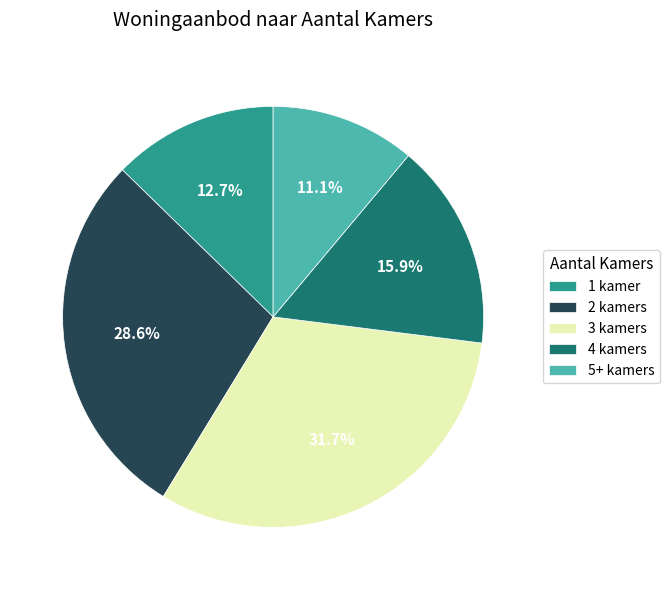

To the nearest percent, what portion does 2 kamers represent?

29%